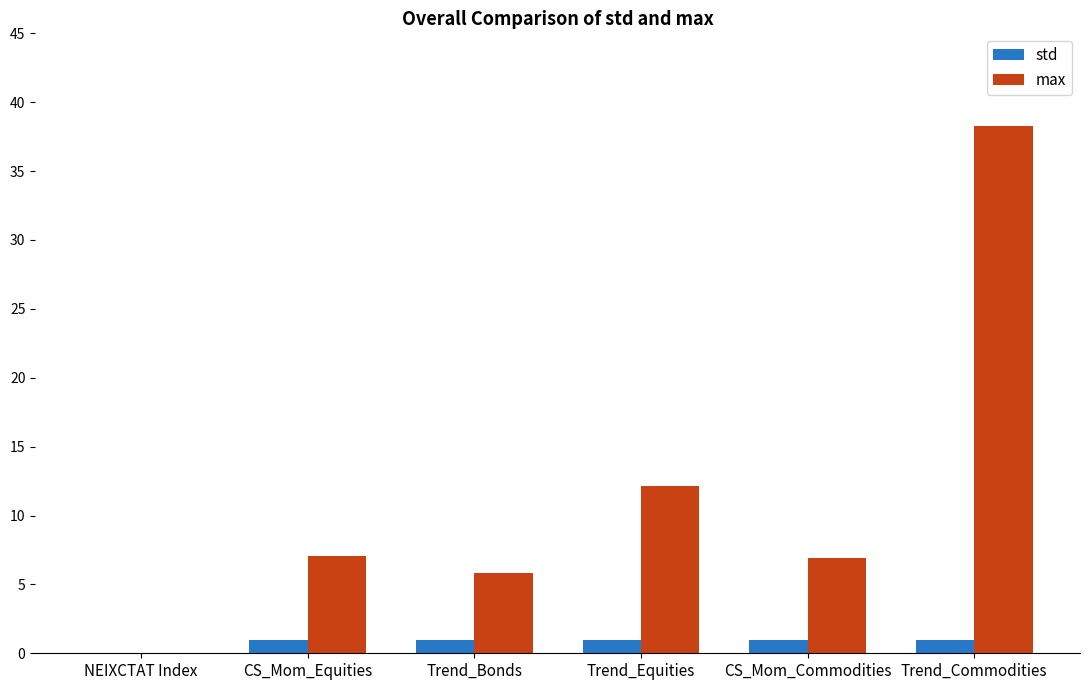

What is the average value of the std series?

0.8